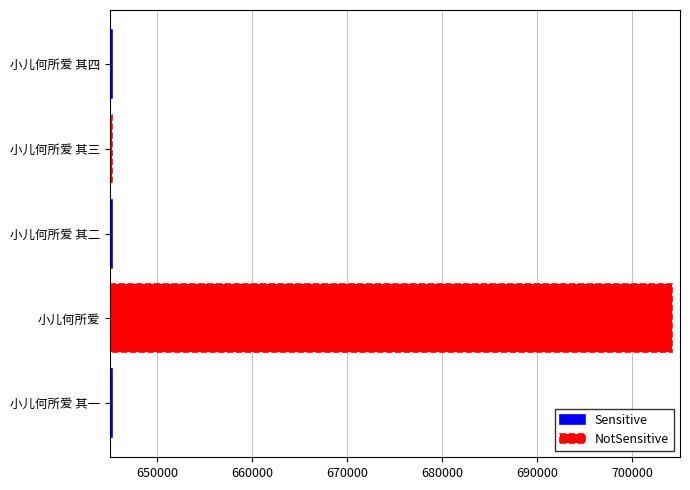

List the labels in order of value, smallest first.

小儿何所爱 其一, 小儿何所爱 其二, 小儿何所爱 其三, 小儿何所爱 其四, 小儿何所爱